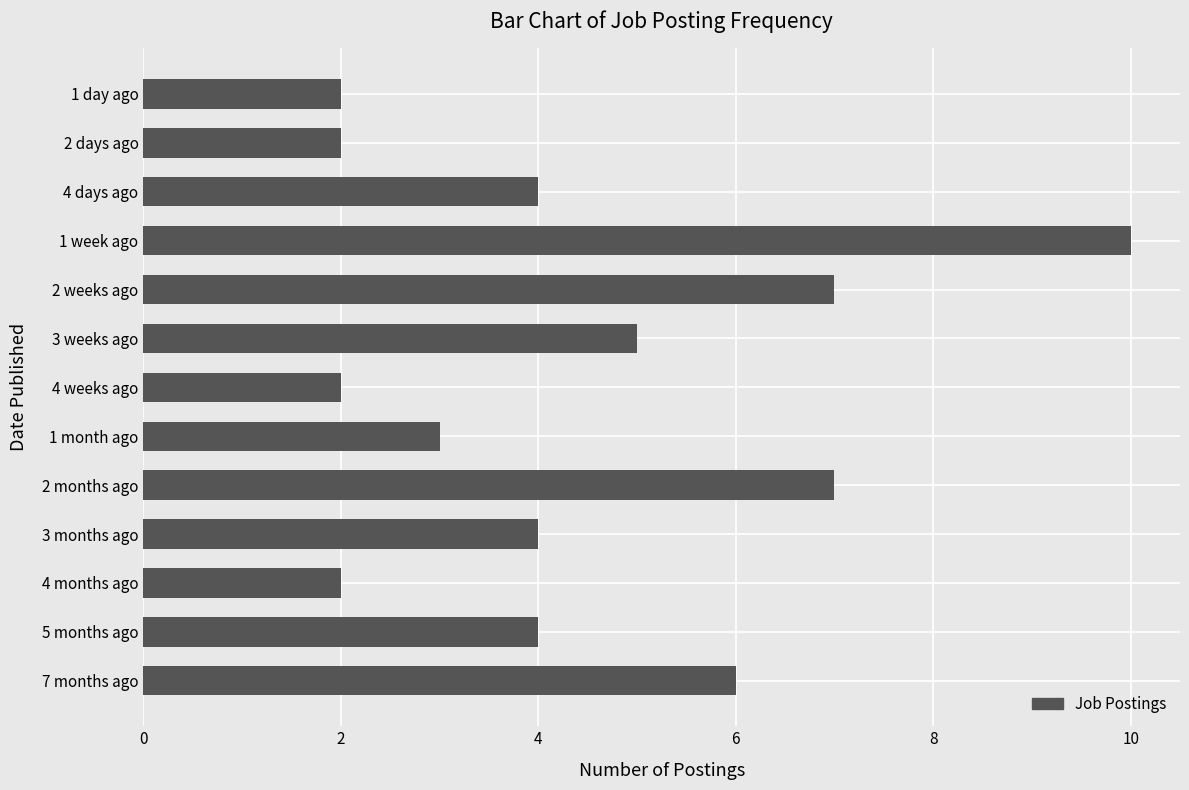

The chart shows a value of 4 at 2 weeks ago. True or false?

False